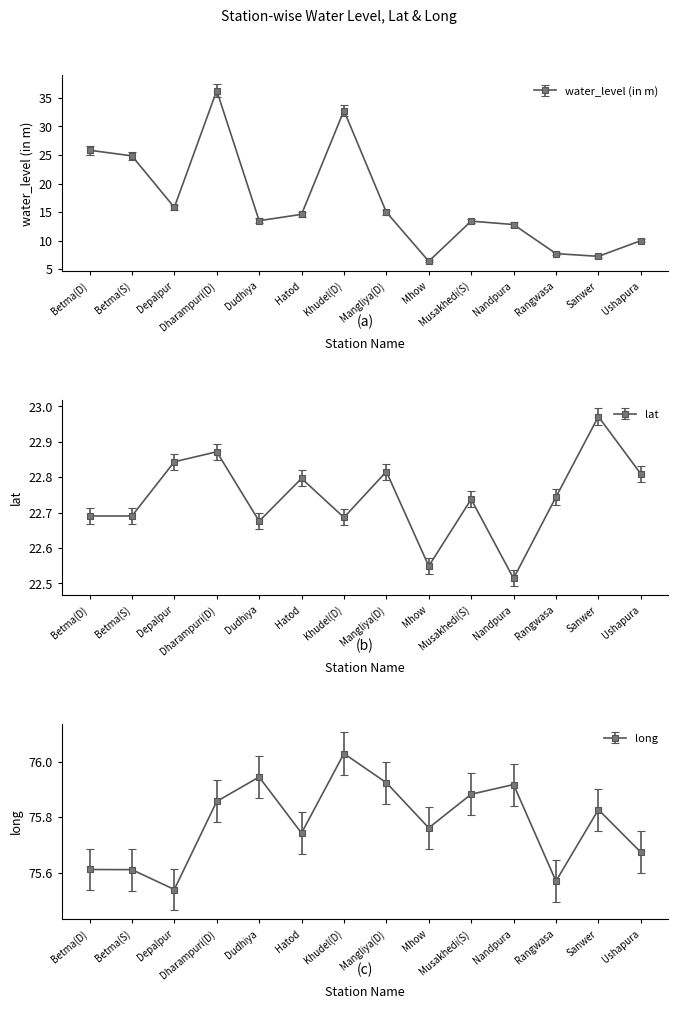

What is the difference between the long values at Depalpur and Ushapura?

0.1